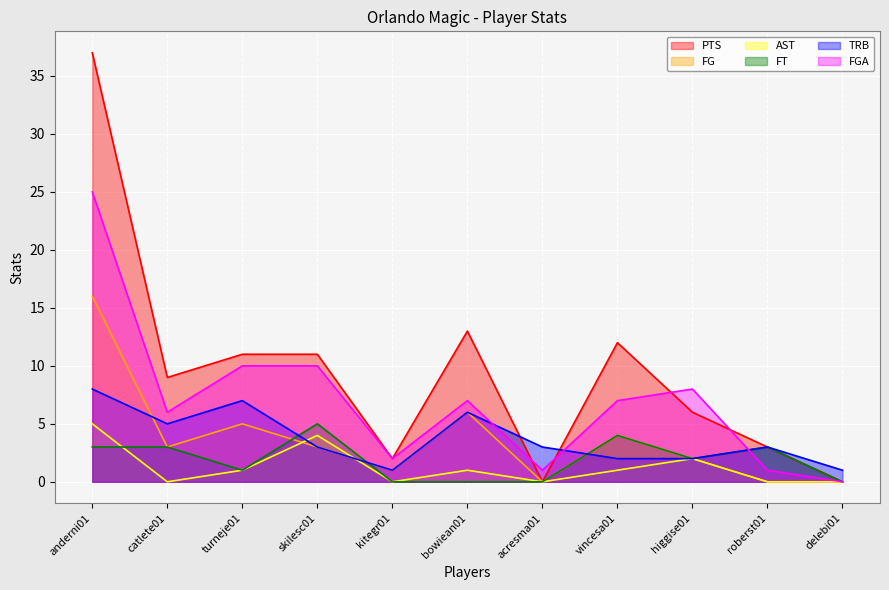

How many AST values are between 0 and 2?

9